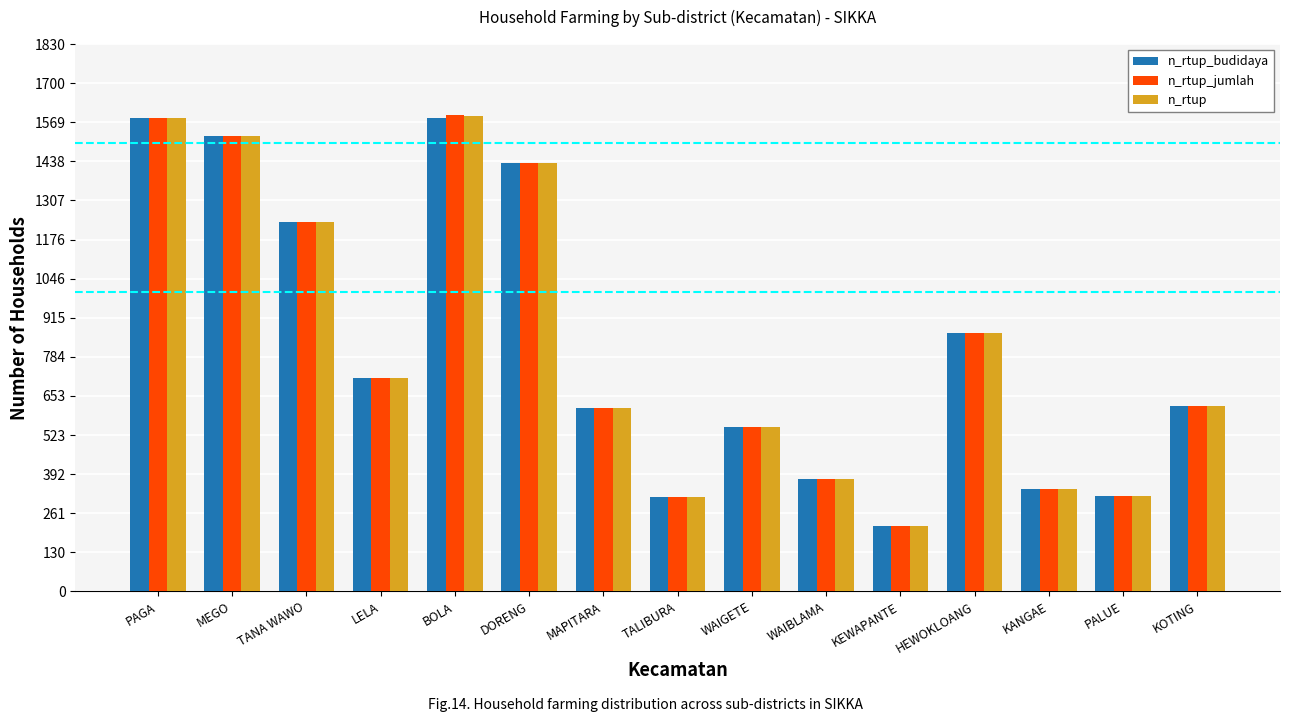

What position from the left is TALIBURA?

8